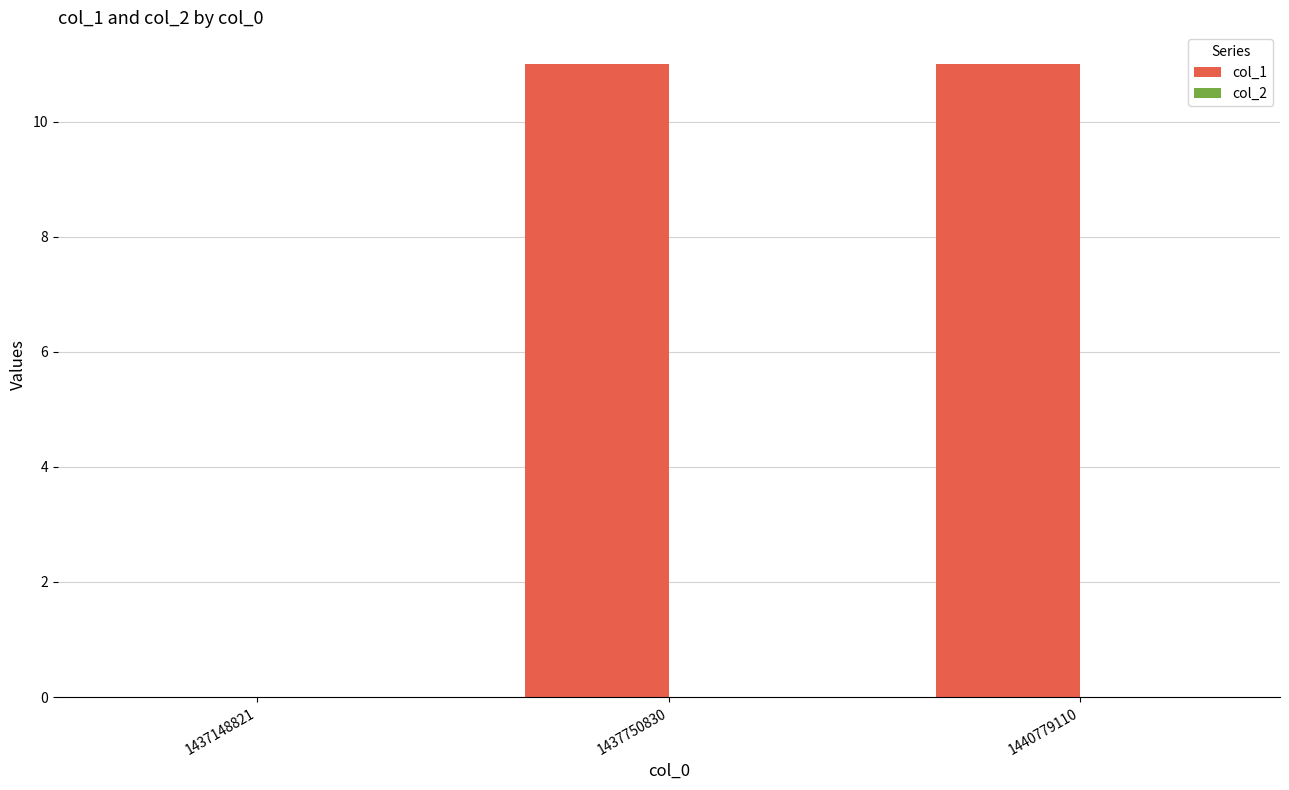

What is the sum of the values at 1437750830 and 1437148821?

11